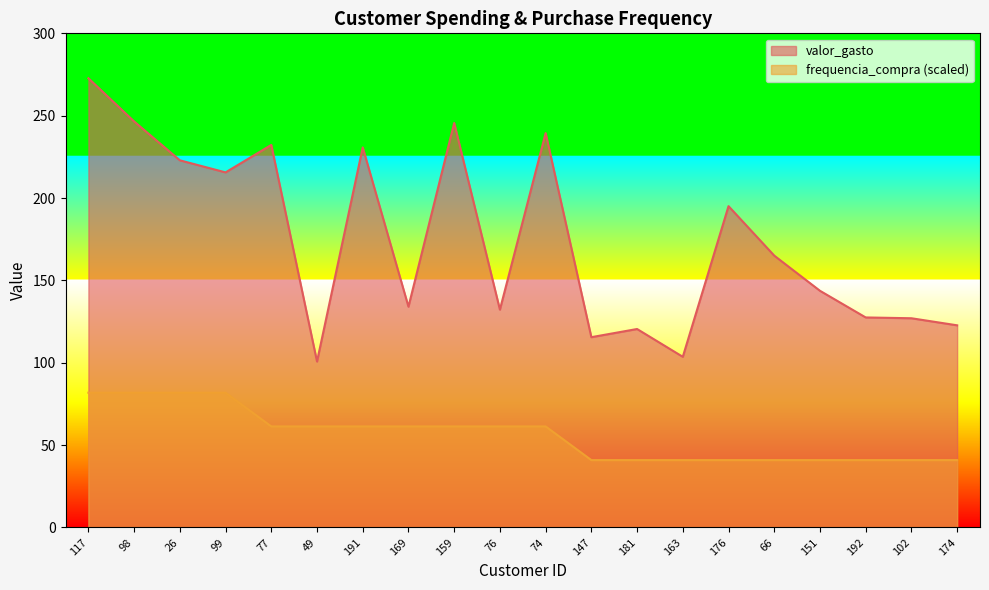

Is it true that frequencia_compra equals 36.6 at 98?

False